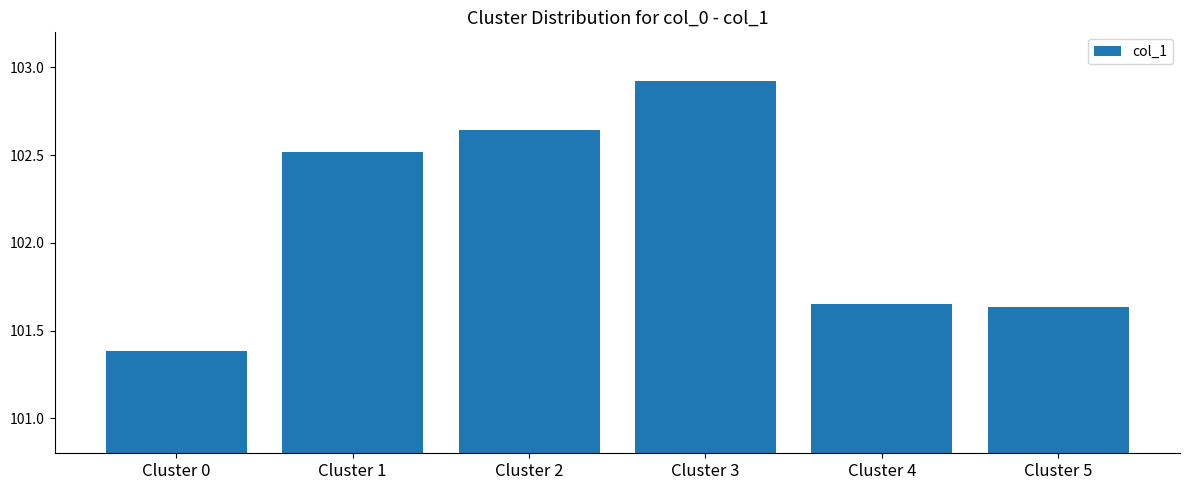

Which label corresponds to the largest value in the chart?

Cluster 3